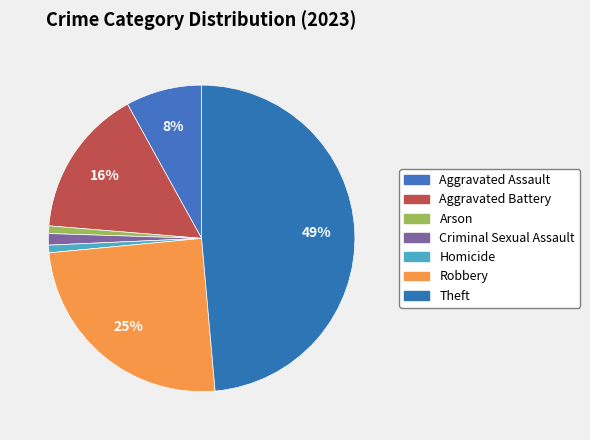

True or false: Homicide accounts for 6% of the total.

False